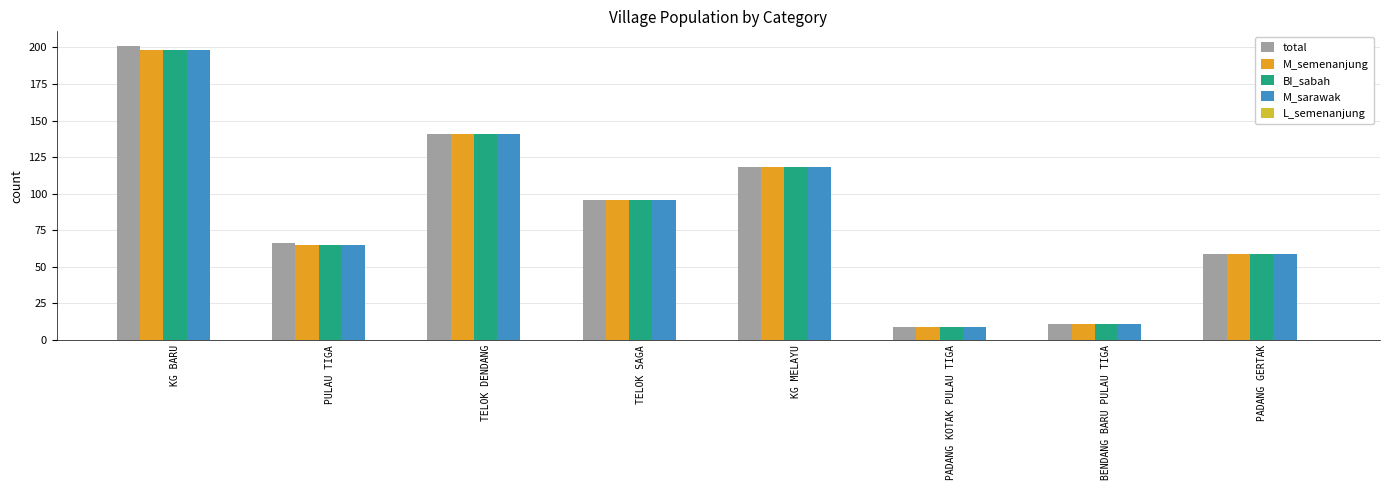

How many distinct data groups are displayed?

4